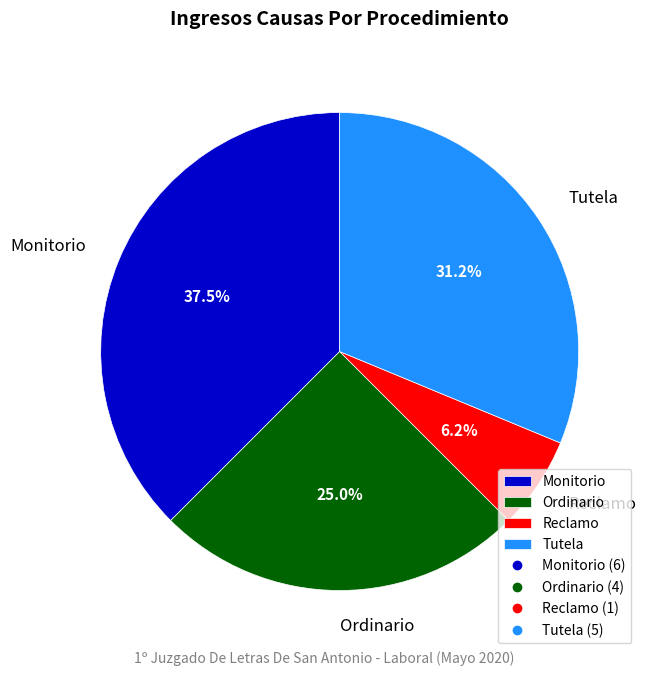

Is the sum of Tutela and Monitorio greater than half?

Yes